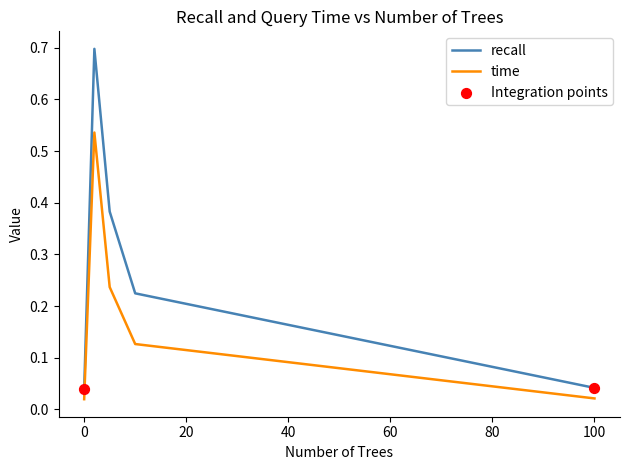

Which series has the widest spread of values?

recall